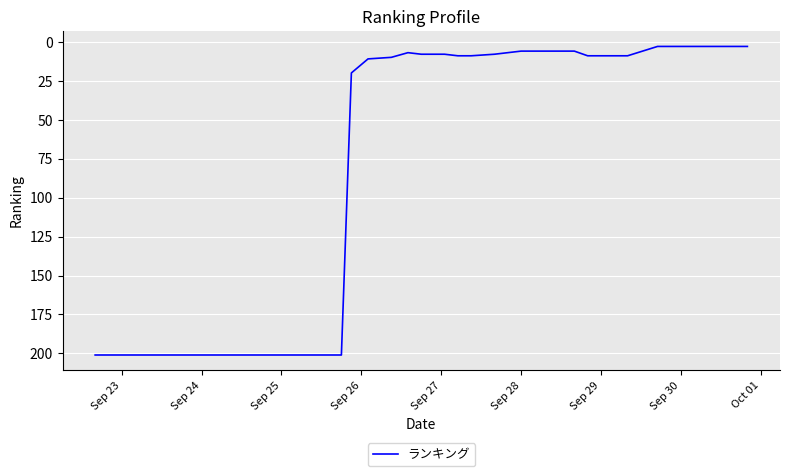

What is the greatest value displayed?

201